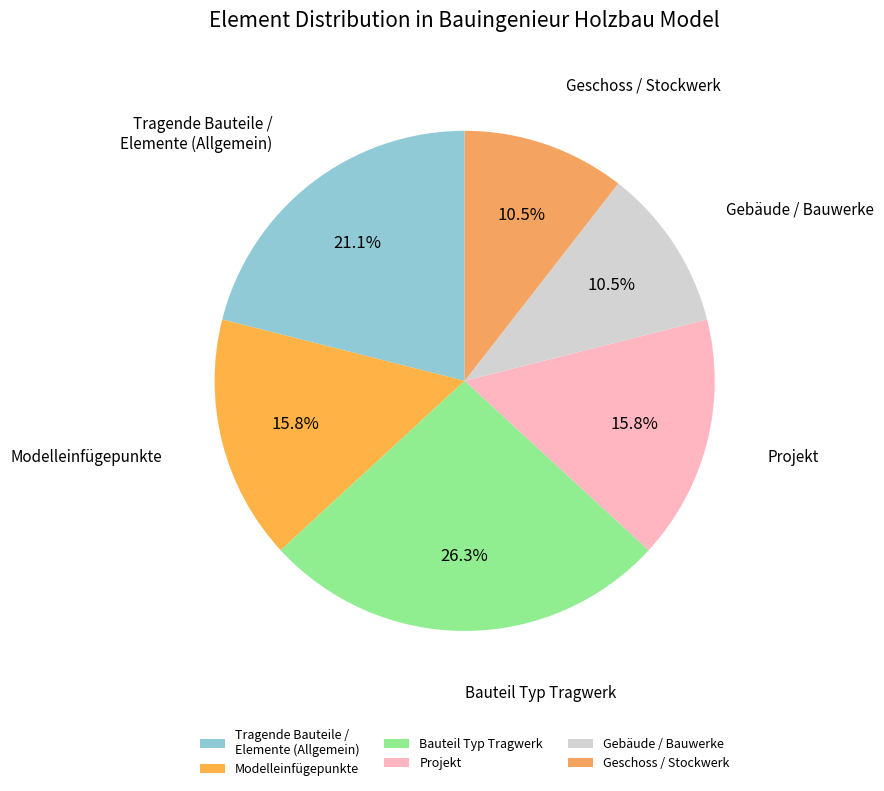

To the nearest percent, what is the difference between the largest and smallest slice percentages?

16%